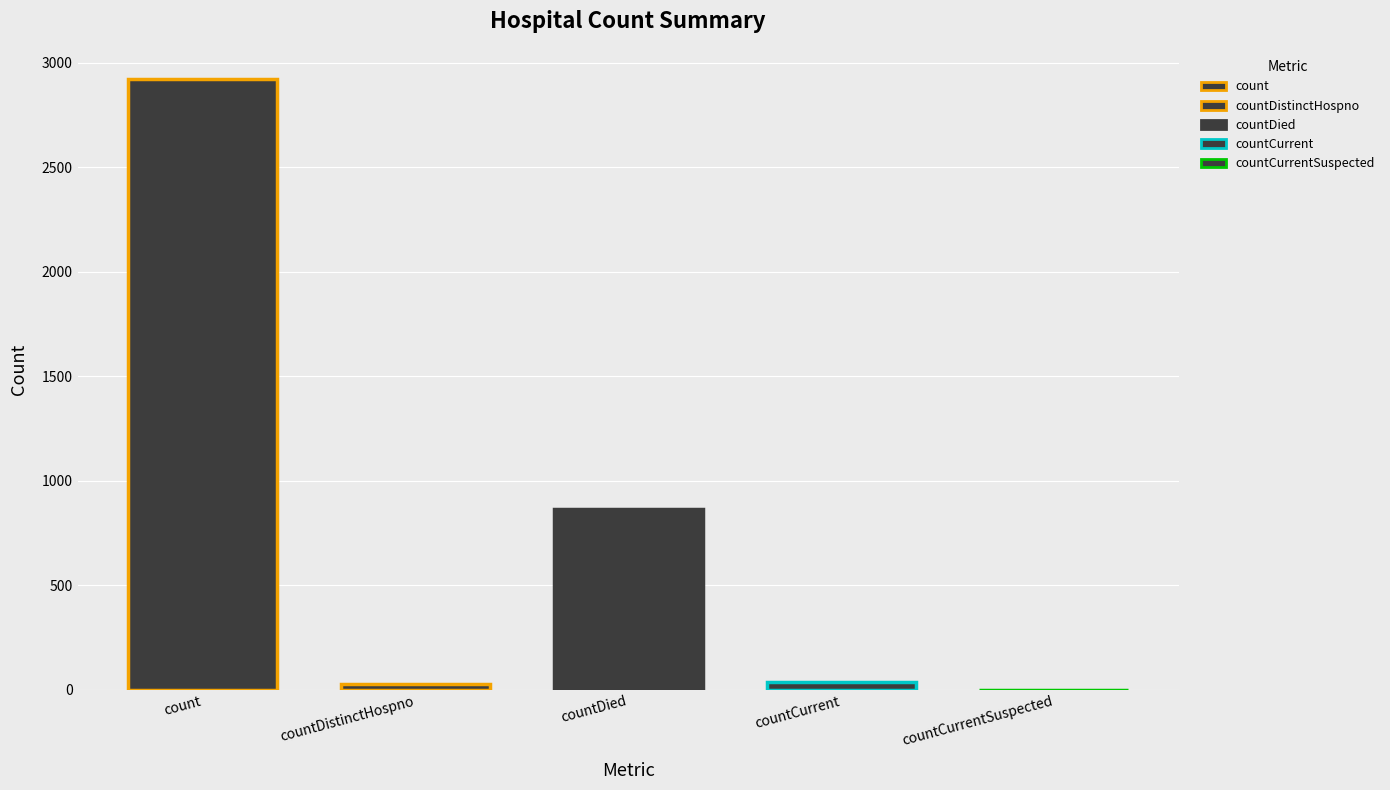

What is the greatest value displayed?

2921